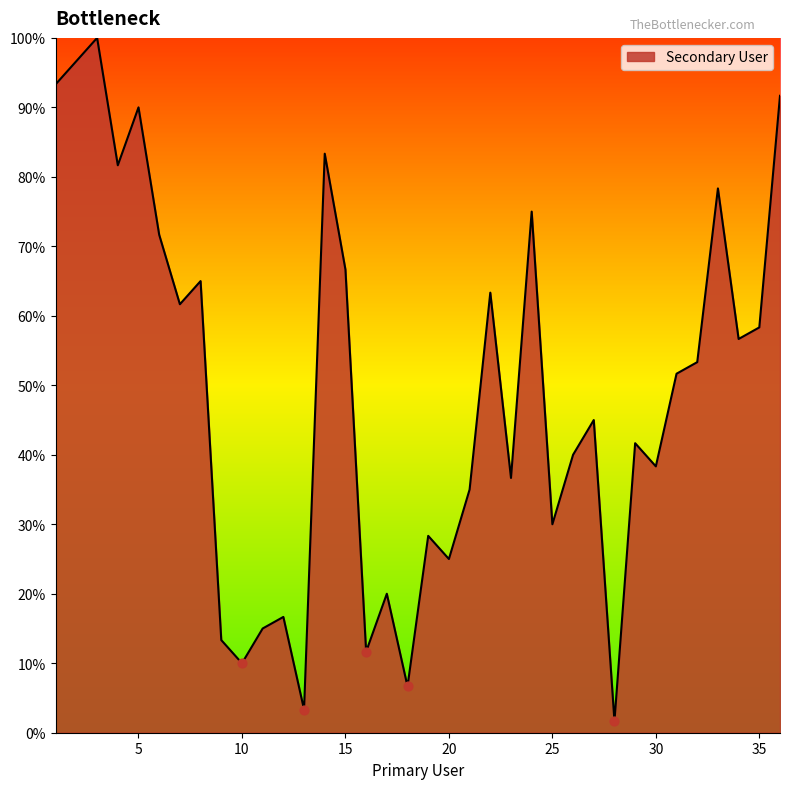

Is this an area chart (filled region under the line)?

Yes